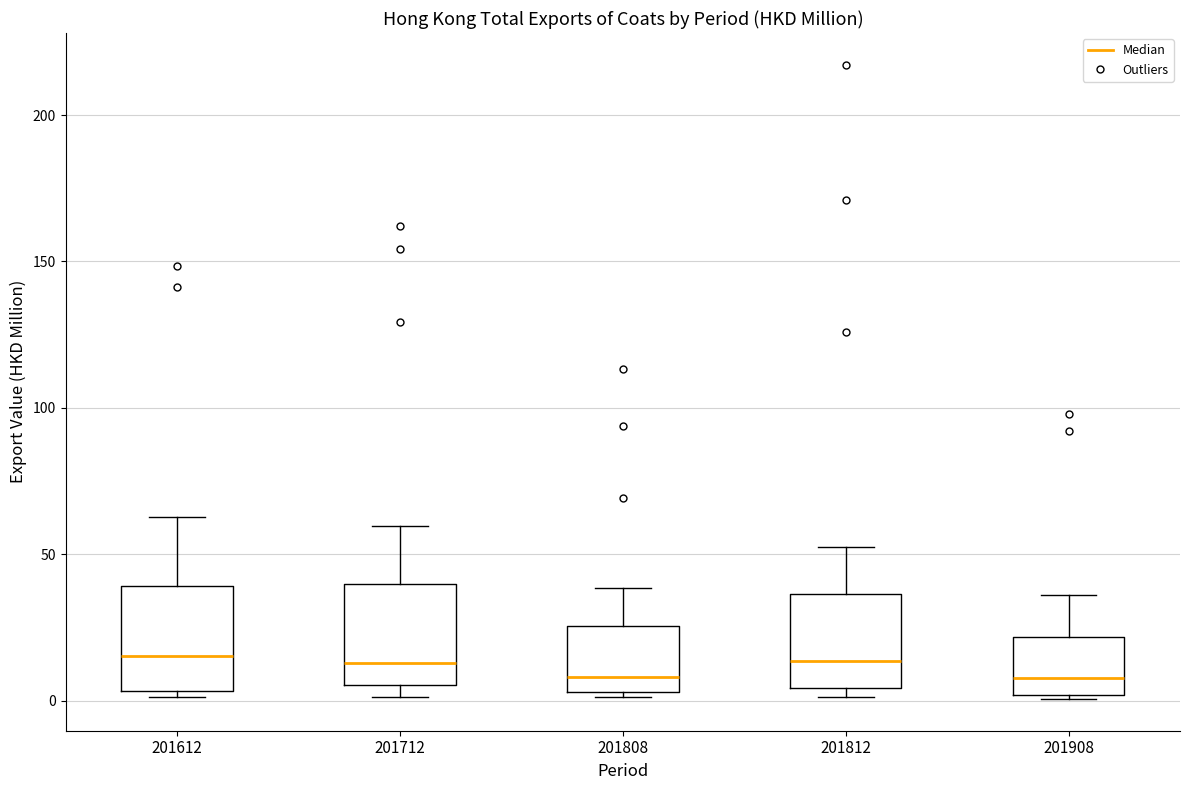

Where does the upper whisker of the box at x = 201908 end on the y-axis? The values are not printed on the chart, so give them approximately, as read against the axis.

35